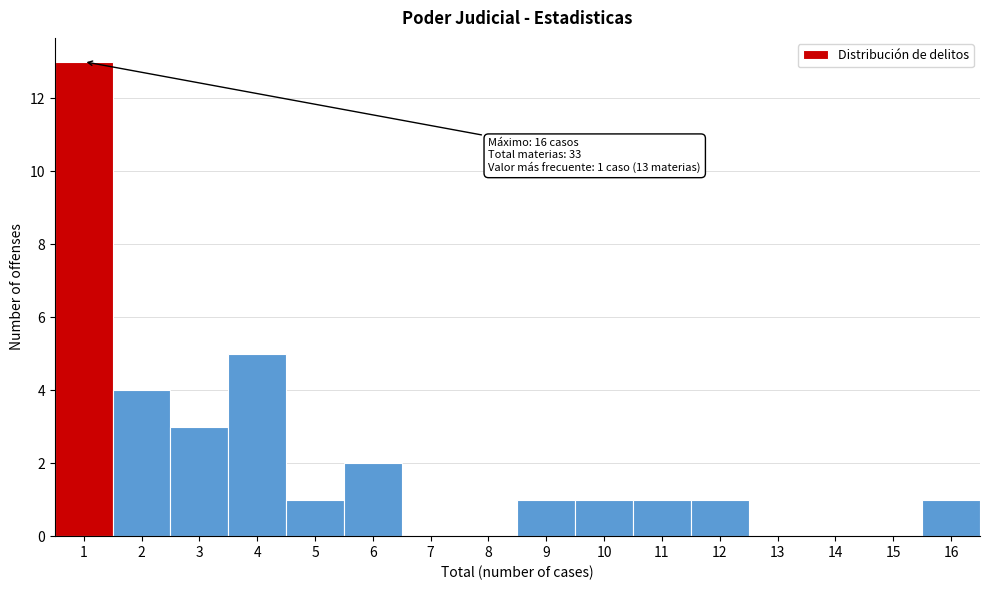

Which range on the x-axis has the tallest bar?

0.5 to 1.5